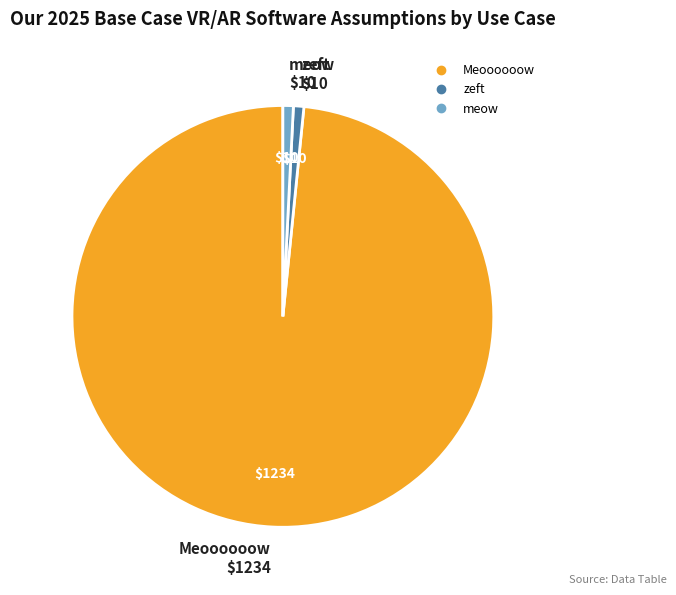

Which slice is the largest?

Meoooooow